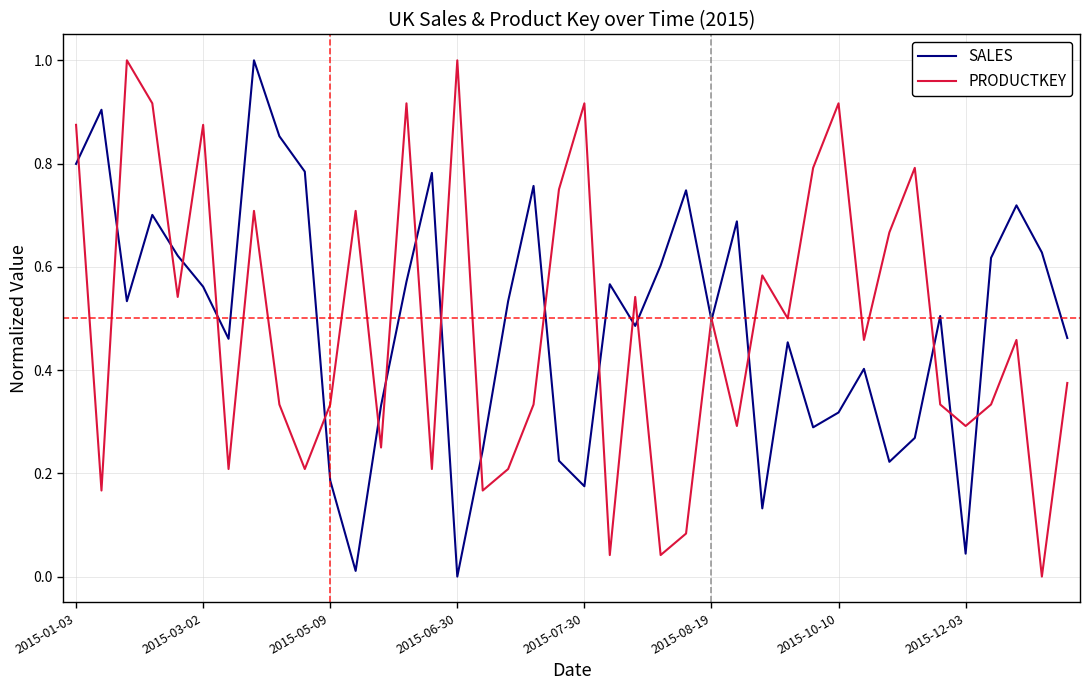

What is the maximum value for PRODUCTKEY?

1.0